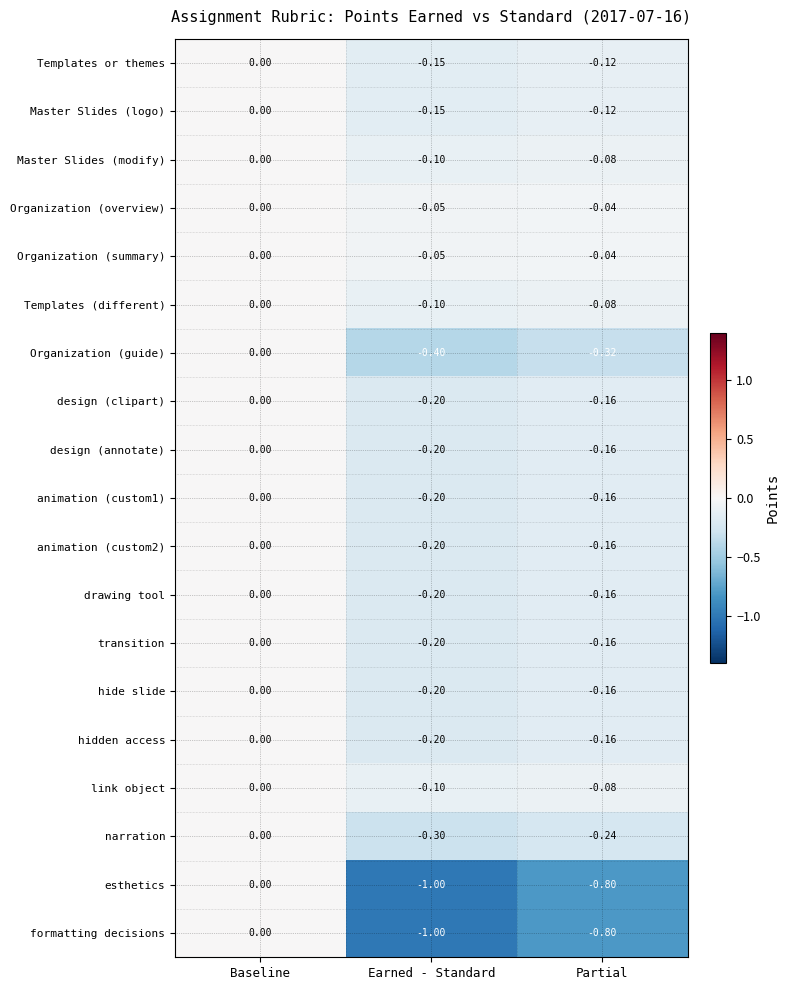

At which label is Organization (guide) closest to 0?

Baseline